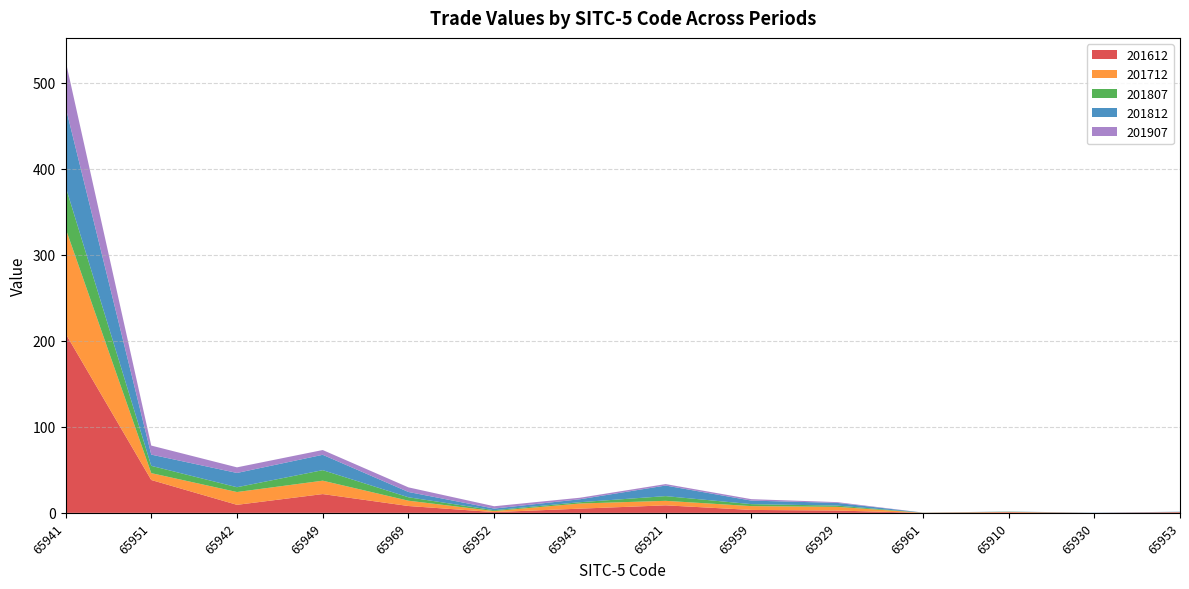

Reading left to right, extract all data points from this chart.

201612: 208.5	38.2	9.3	21.8	8.0	0.9	4.9	8.8	3.4	2.7	0.0	0.7	0.0	0.7
201712: 122.4	8.0	14.9	15.6	6.2	1.2	6.0	5.2	4.4	4.3	0.1	0.4	0.0	0.2
201807: 48.6	8.5	5.6	12.2	4.0	1.0	1.5	5.5	2.3	1.5	0.1	0.2	0.0	0.0
201812: 92.4	13.1	16.6	17.8	6.1	1.9	3.4	12.3	4.1	3.1	0.1	0.2	0.3	0.4
201907: 53.9	10.5	6.5	5.5	5.4	2.7	1.8	1.7	1.7	0.9	0.0	0.0	0.0	0.0